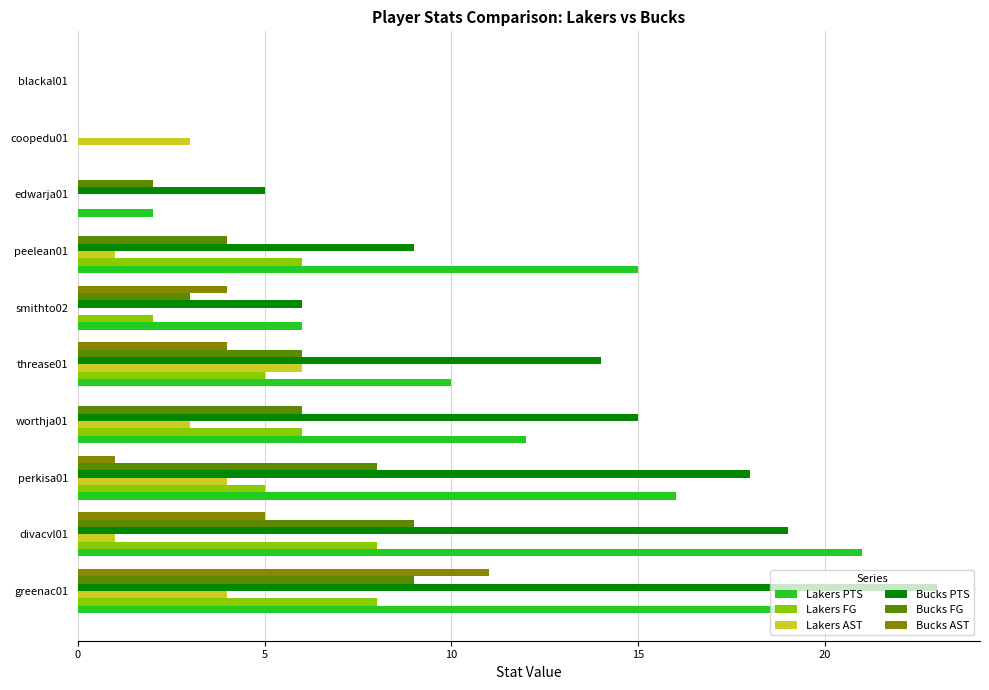

What is the highest value of the Bucks AST series?

11